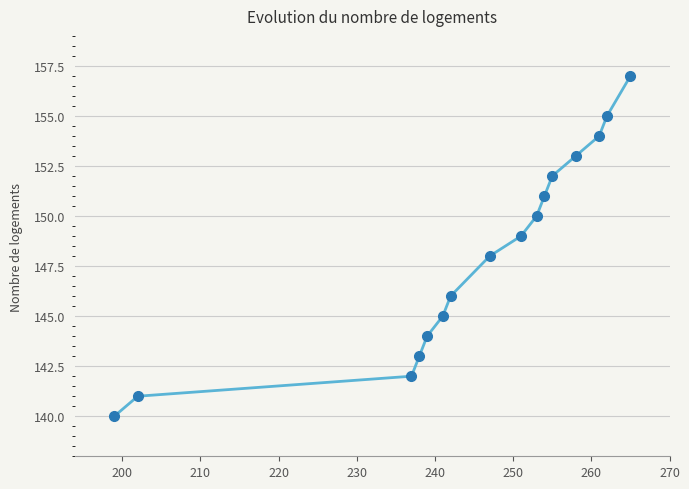

What is the minimum value shown in the chart?

140